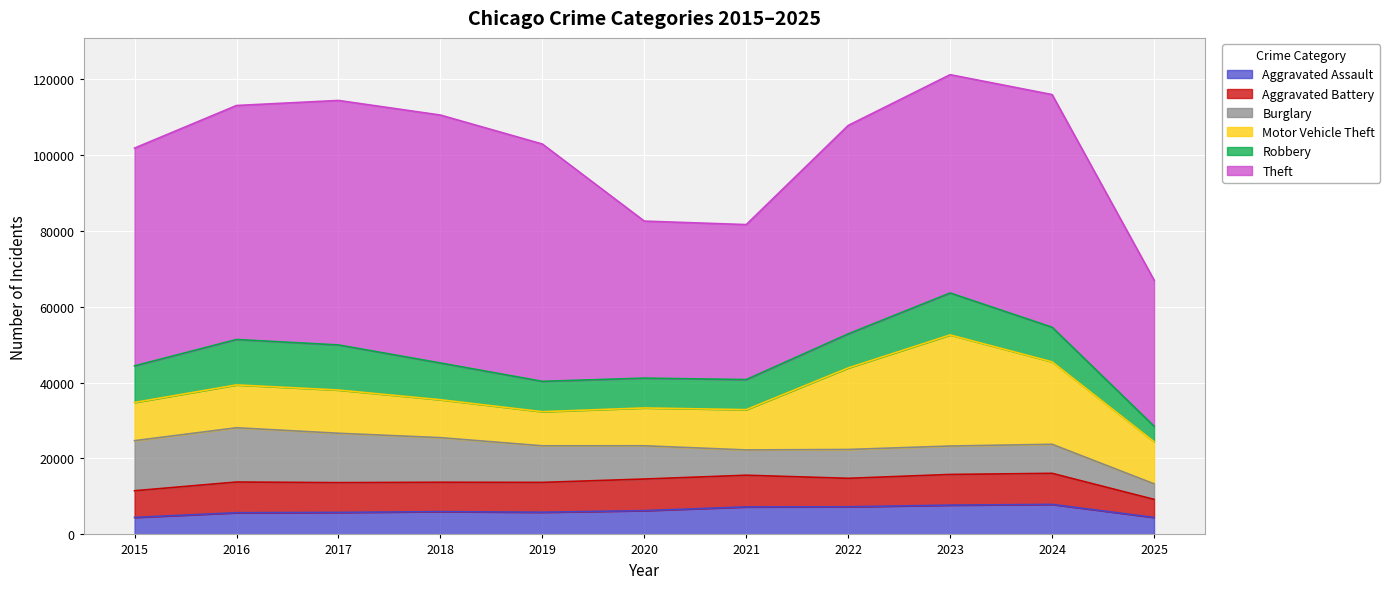

What is the difference between the maximum and minimum values in the Theft series?

26809